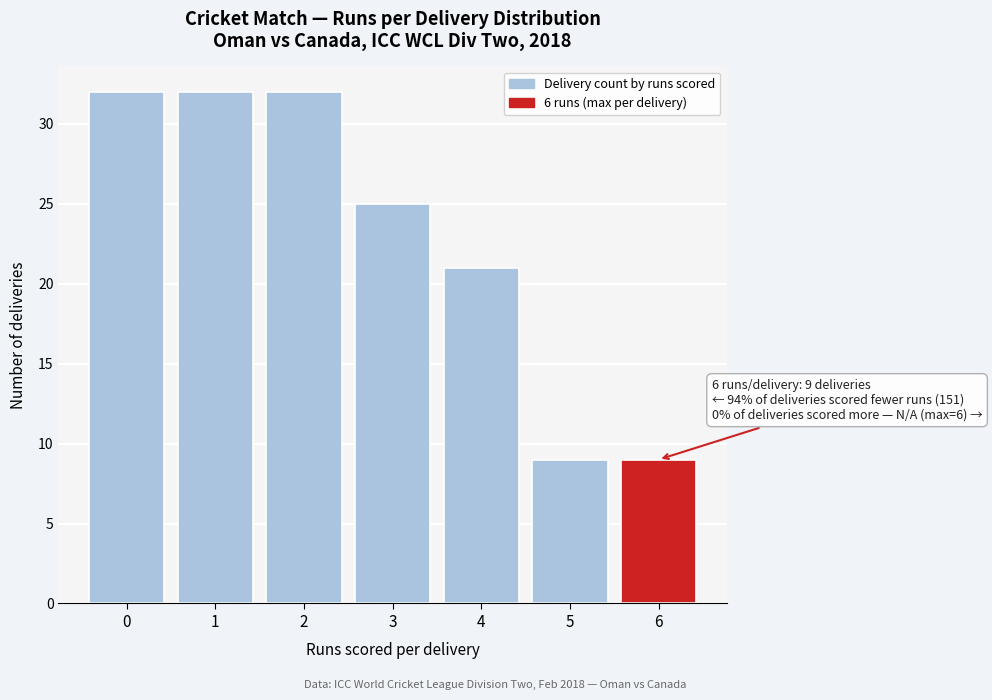

Reading right to left, transcribe all the data shown in this chart.

9	9	21	25	32	32	32